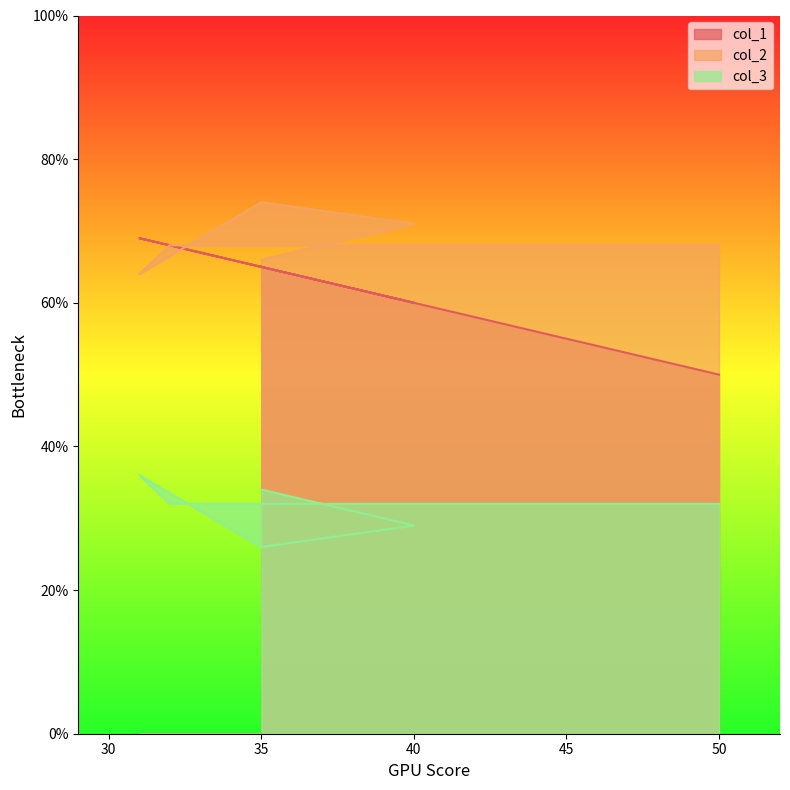

What is the maximum value shown in the chart?

74